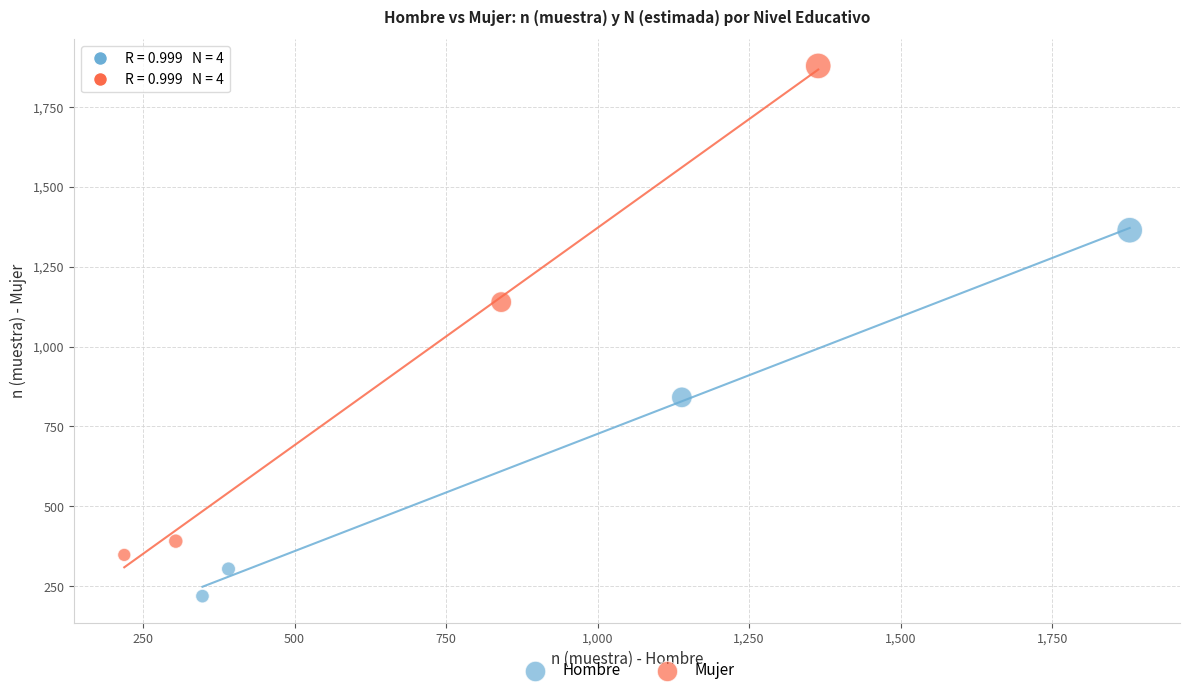

Which series has the widest spread of Y values?

Mujer